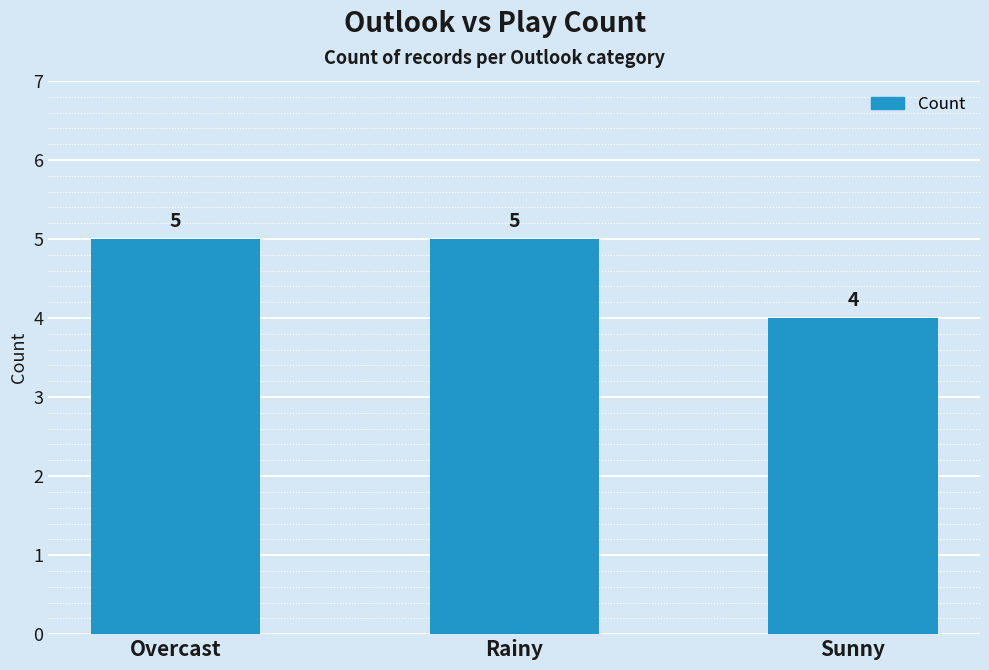

What is the difference between the values at Overcast and Sunny?

1